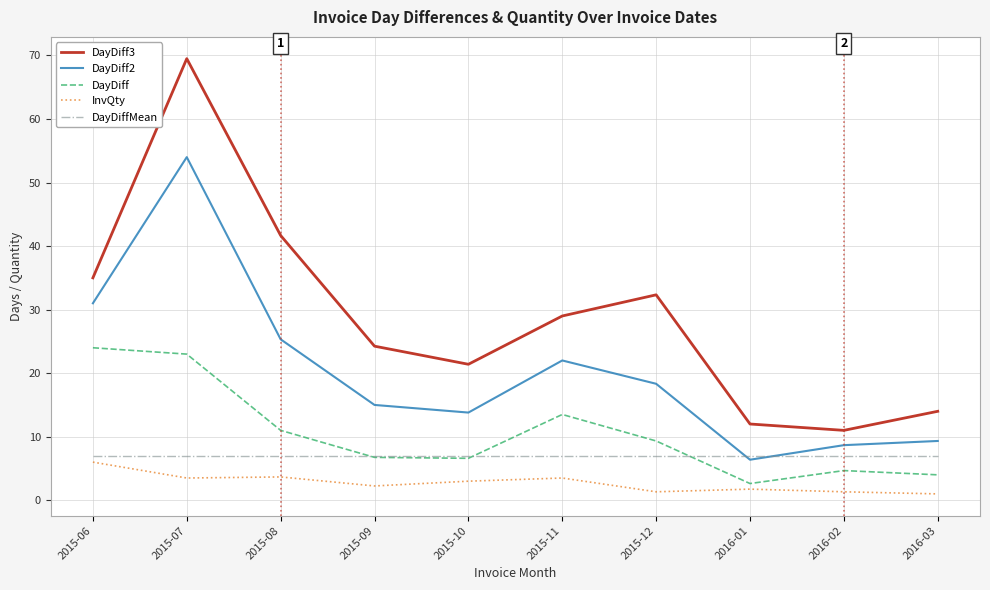

What position from the left is 2015-07?

2